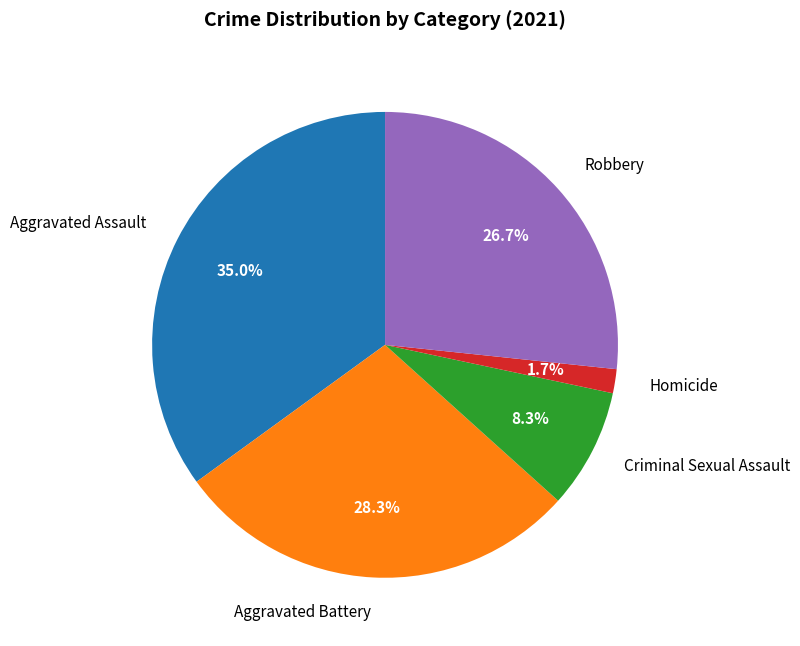

Is it true that Aggravated Battery is 28% of the pie?

True